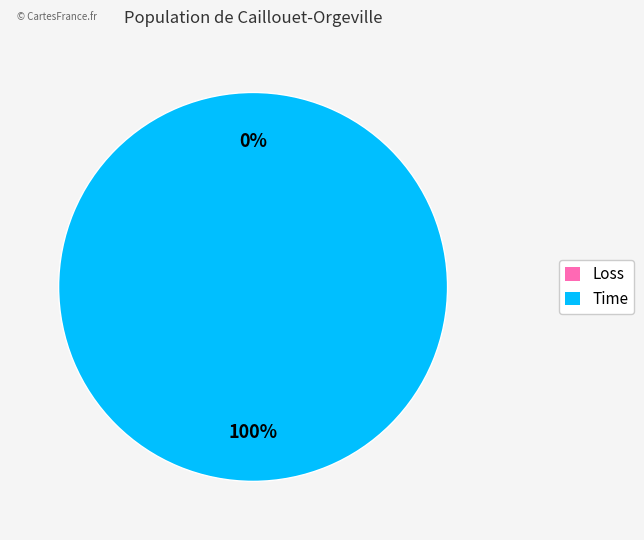

Combined, do Loss and Time account for over 50%?

Yes